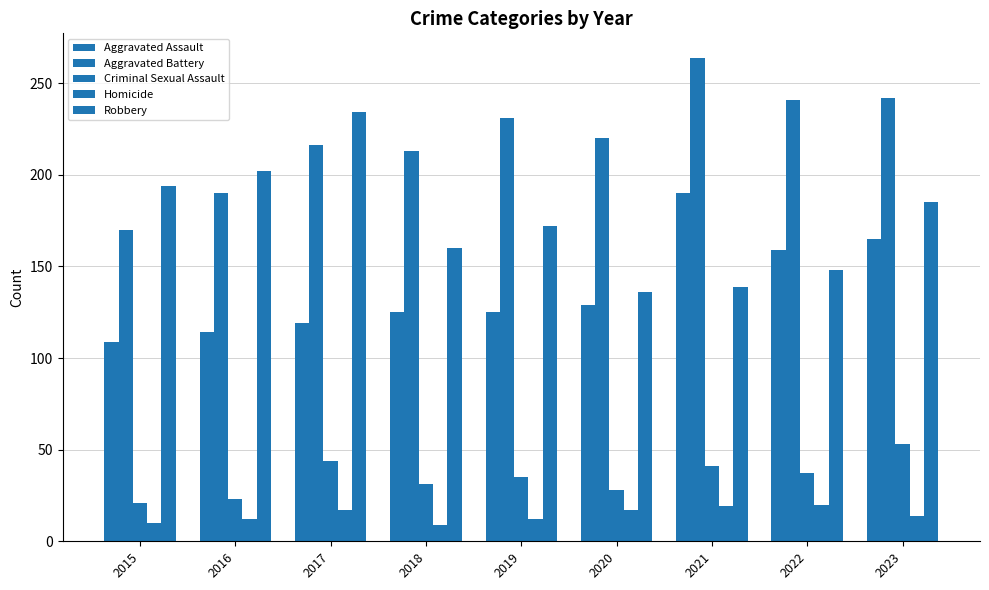

Where is Aggravated Assault nearest to the value 149?

2022